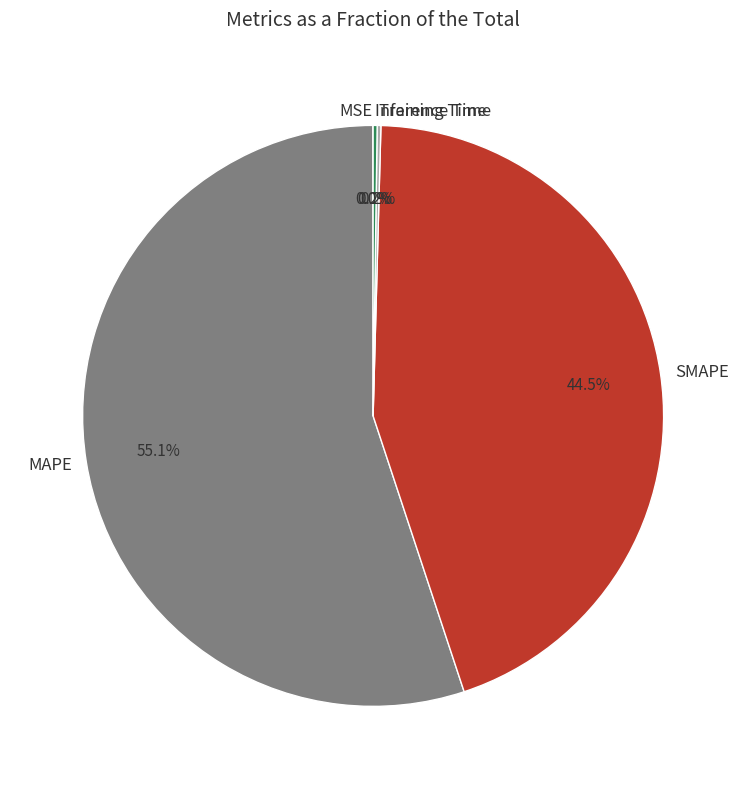

Does any single category account for the majority?

Yes